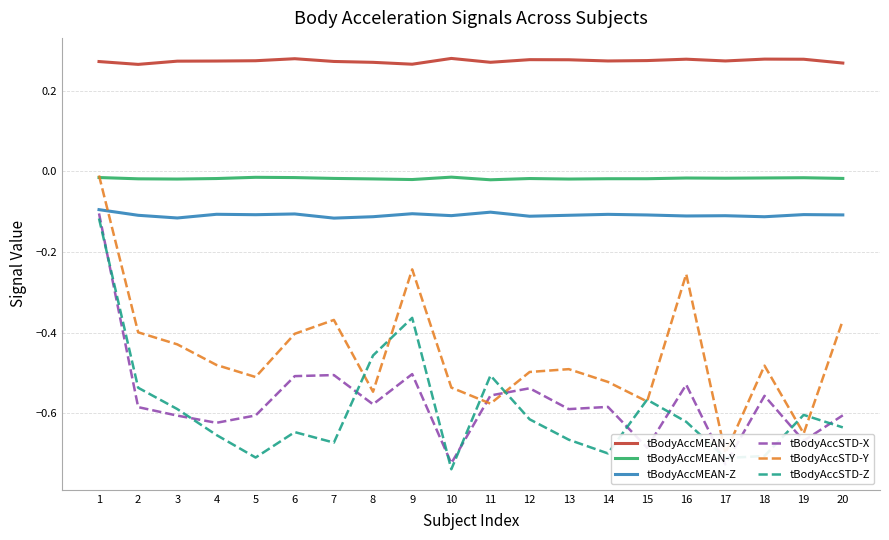

The value of tBodyAccMEAN-Y at 19 is -0.0. True or false?

False